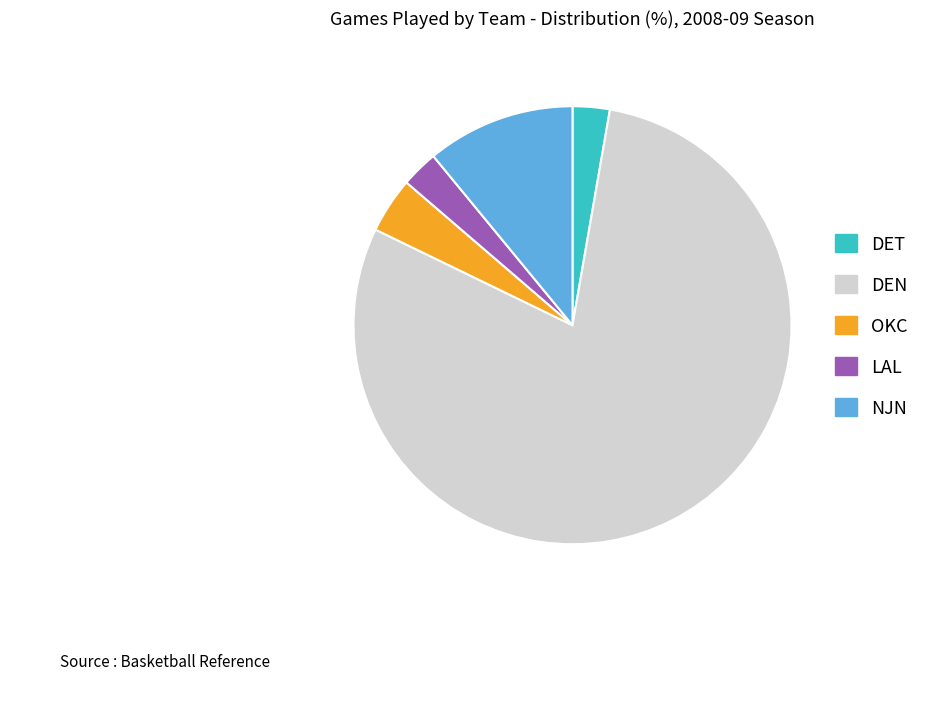

Is the sum of DET and DEN greater than half?

Yes